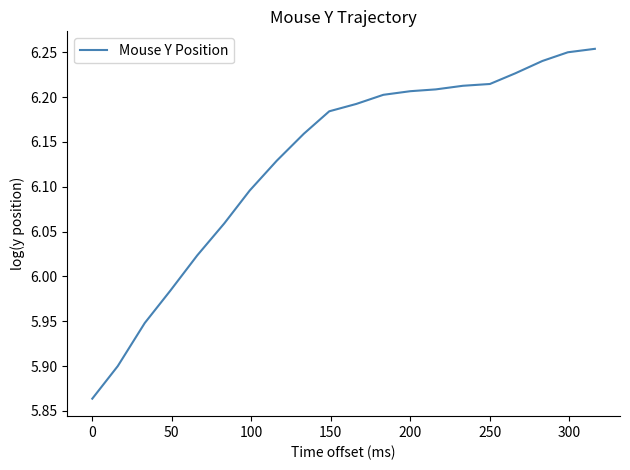

What is the minimum value shown in the chart?

5.9